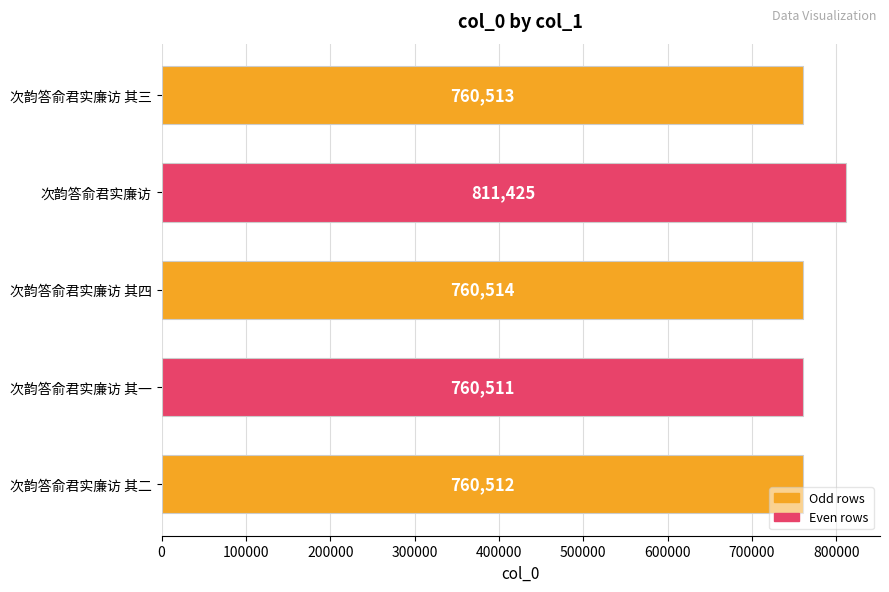

What is the minimum value shown in the chart?

760511